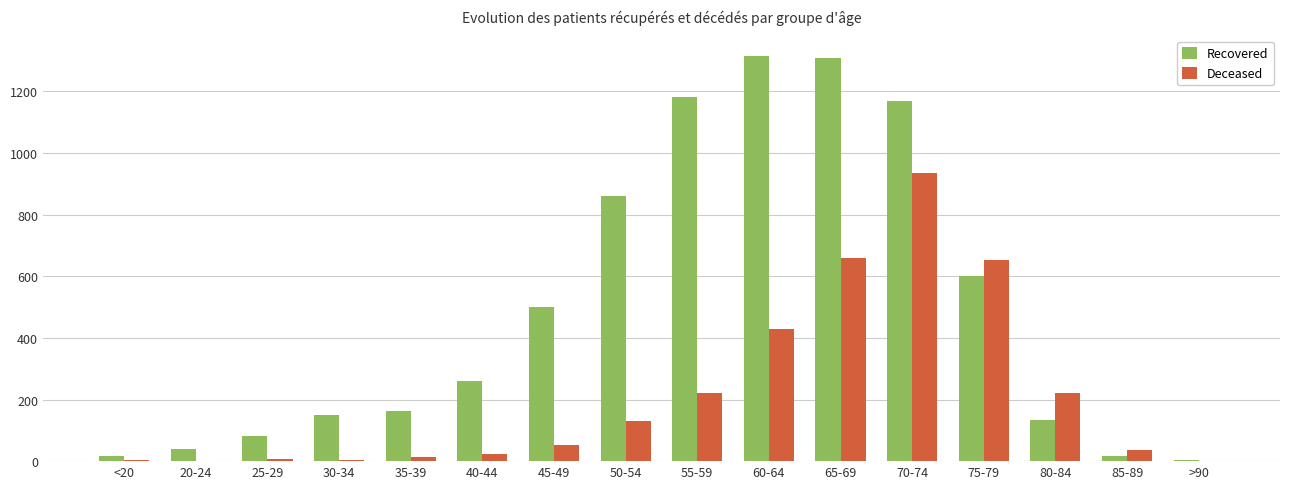

Which series changed the most between 30-34 and 80-84?

Deceased